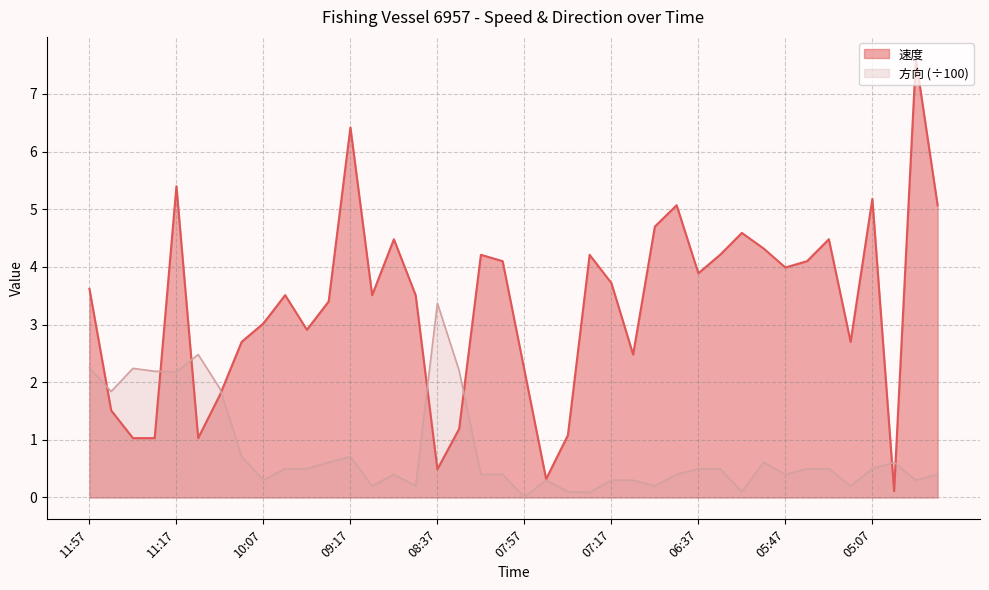

Which series changed the most between 10:07 and 07:37?

速度